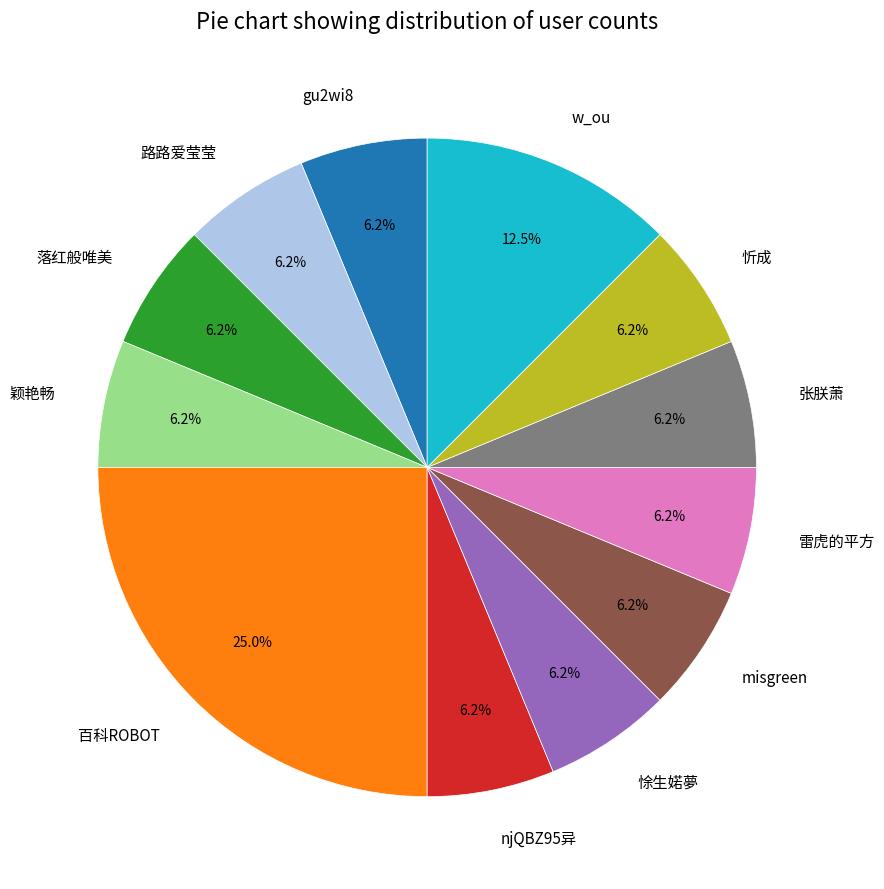

The 张朕萧 slice represents 6% of the pie. True or false?

True